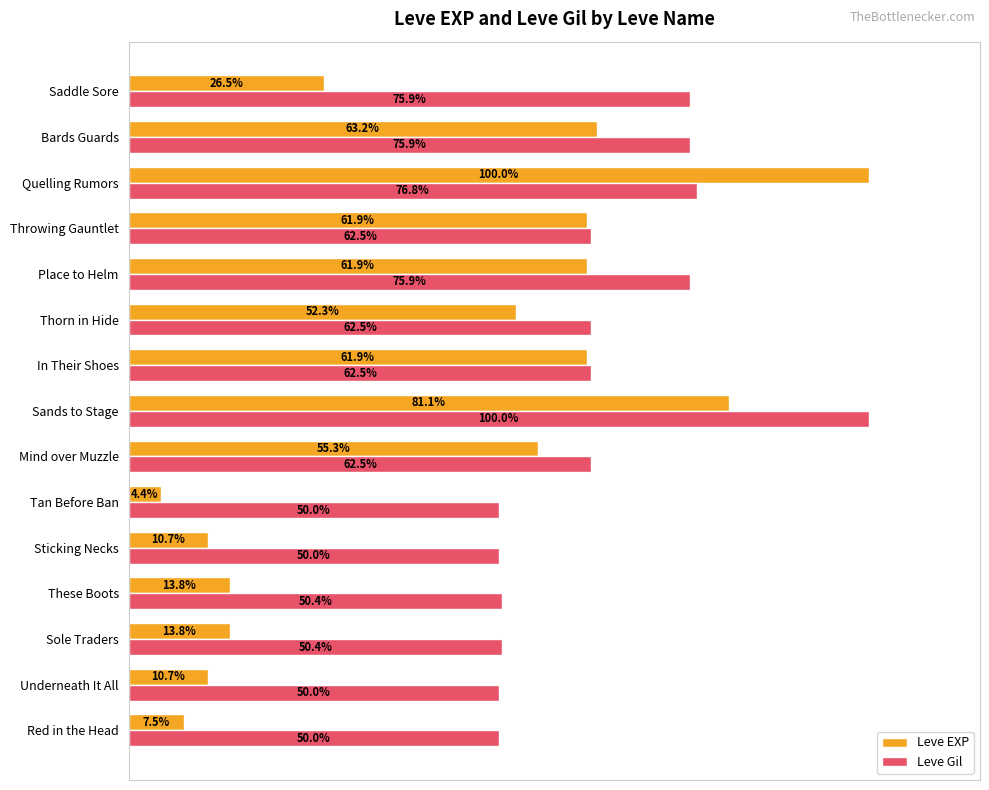

Which category has the lowest value across all series?

Tan Before Ban